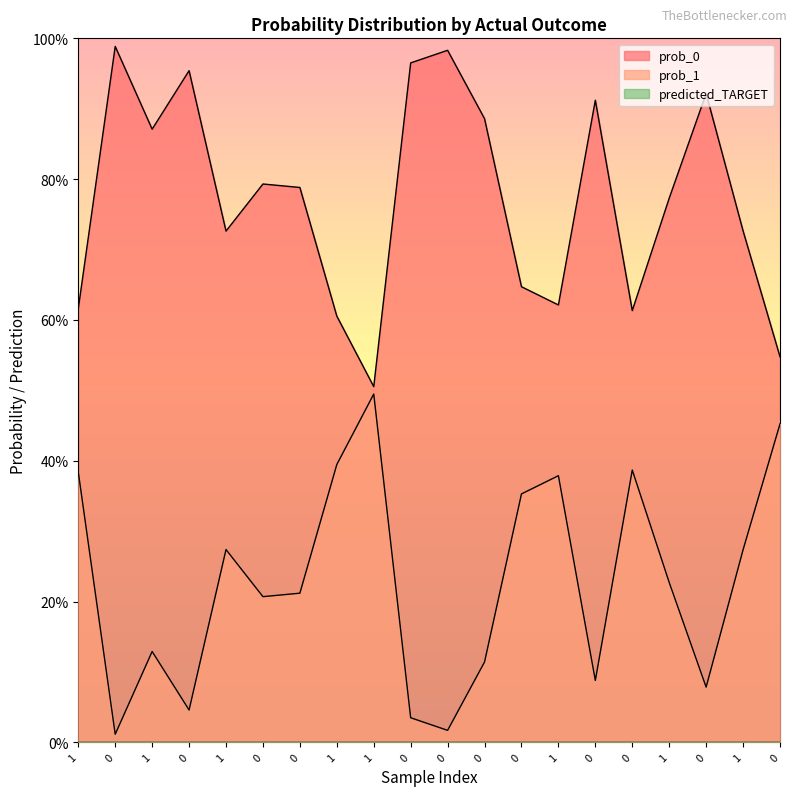

At which category is the sum across all series the highest?

1